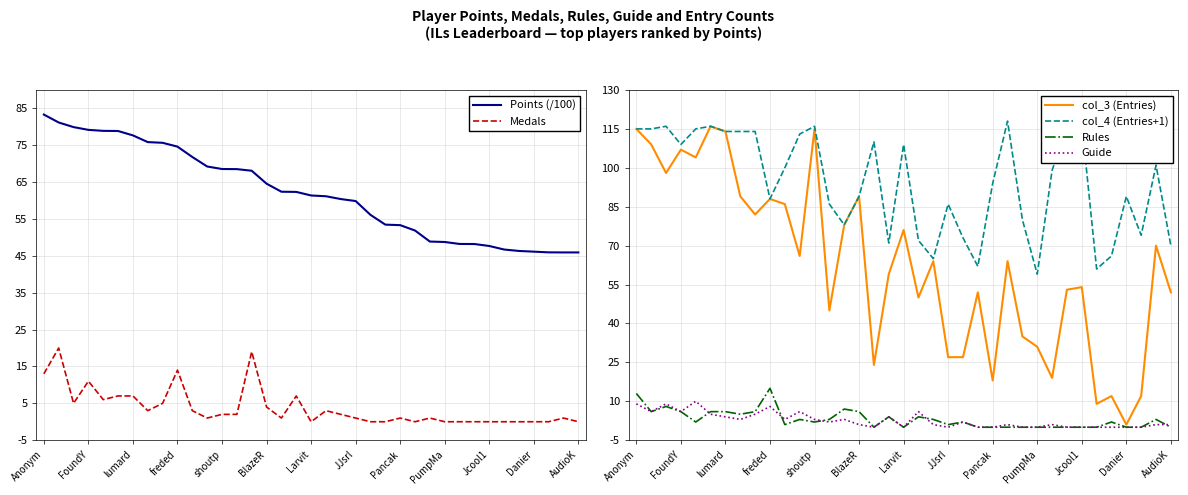

What is the average value of the Points (/100) series?

62.1